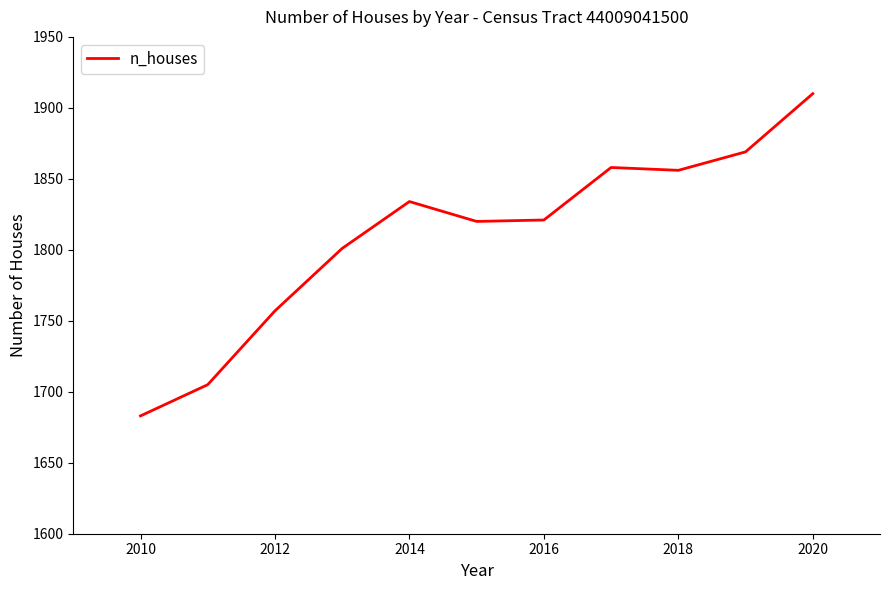

What is the difference between the second highest and second lowest values?

164